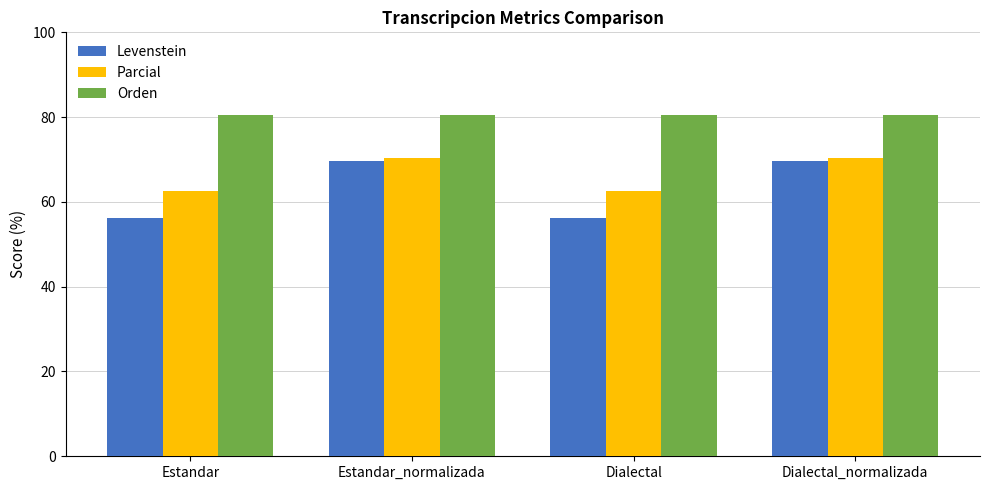

The value of Levenstein at Dialectal is 87.7. True or false?

False